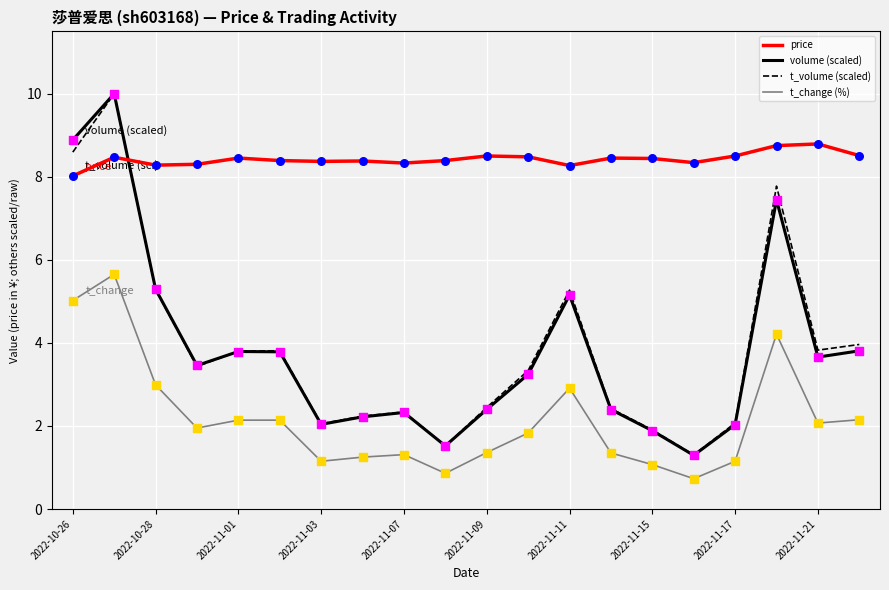

Which series has the largest total across all categories?

price